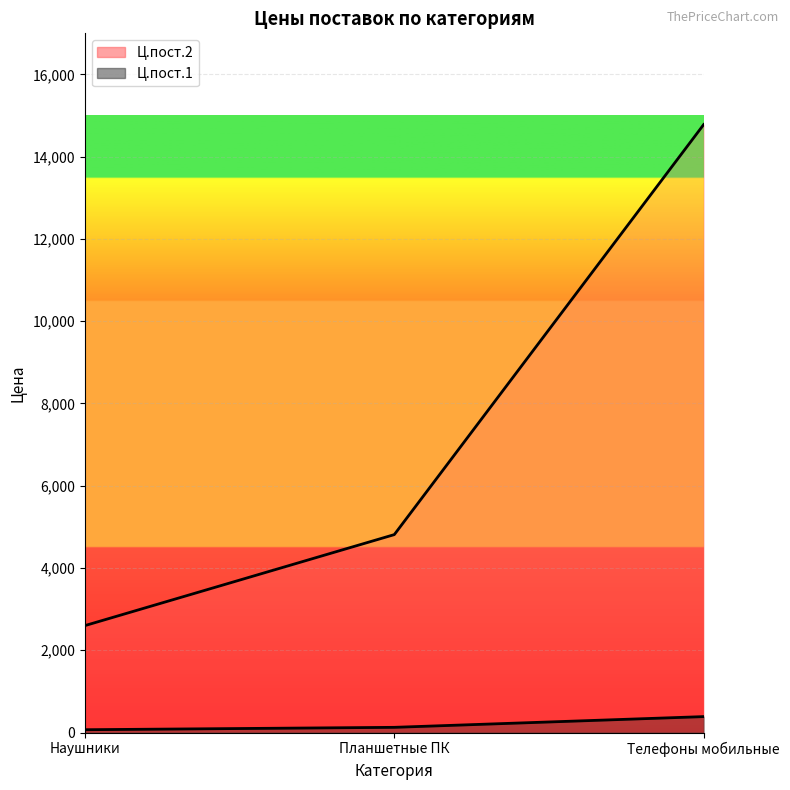

Is the value of Ц.пост.2 at Планшетные ПК greater than the value of Ц.пост.1 at Планшетные ПК?

Yes